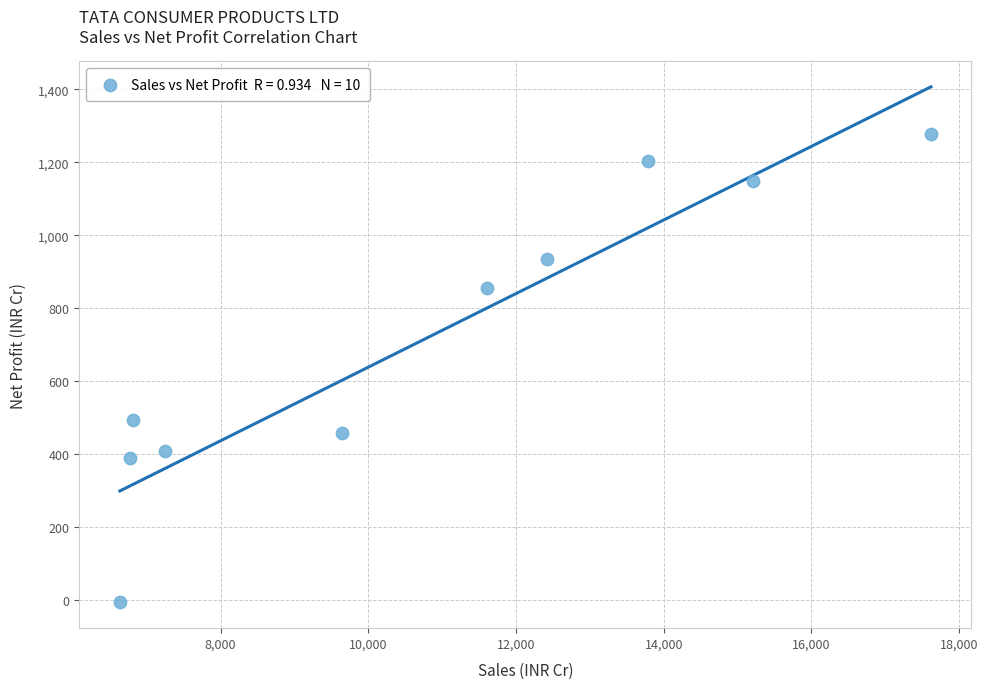

What Y value in the scatter plot is closest to 636?

495.6